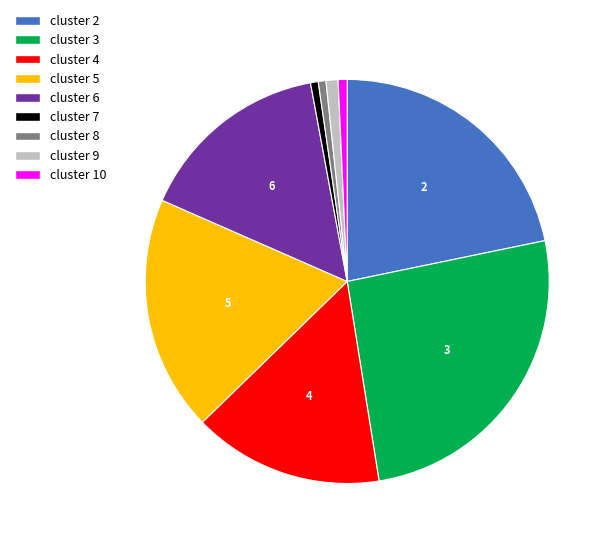

Do cluster 7 and cluster 4 together represent more than half of the pie?

No